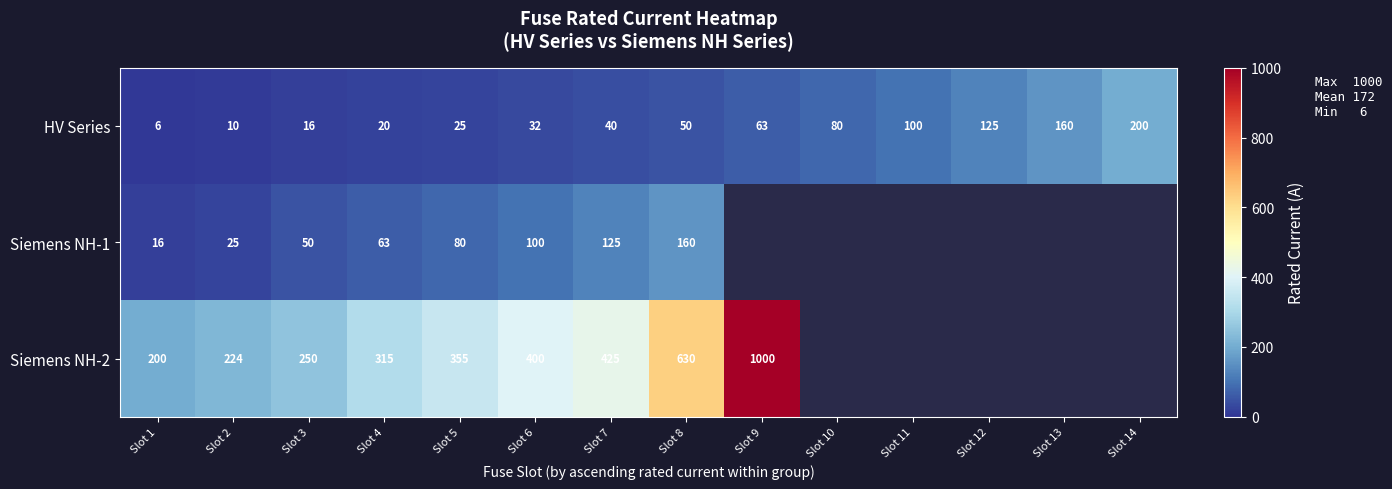

What is the sum of the HV Series values at Slot 13 and Slot 5?

185.0